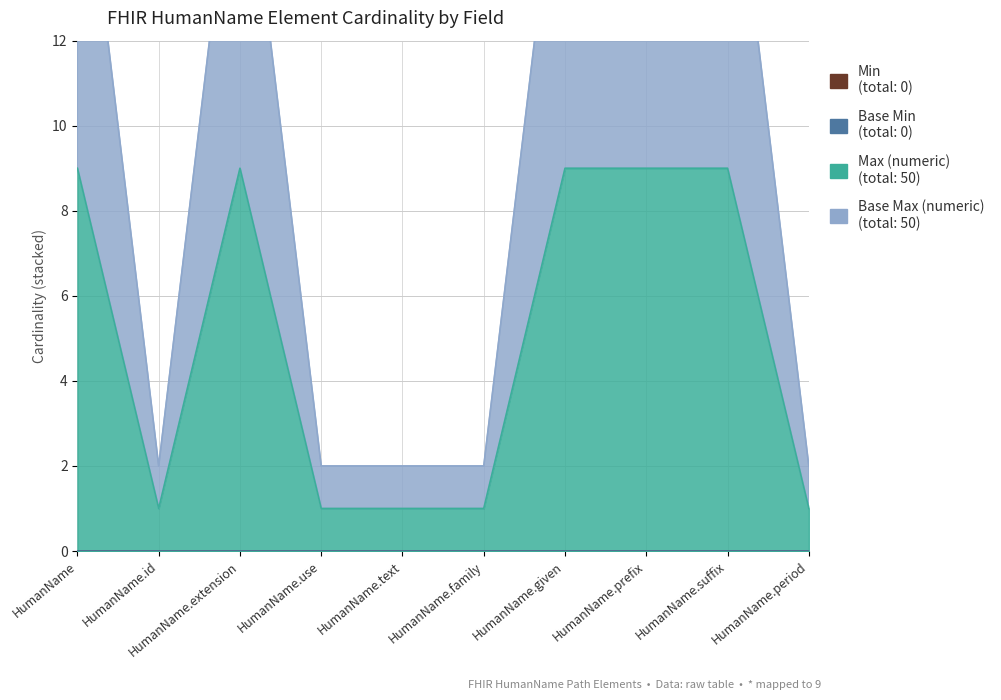

Is it true that Max (numeric) equals 9 at HumanName.extension?

True